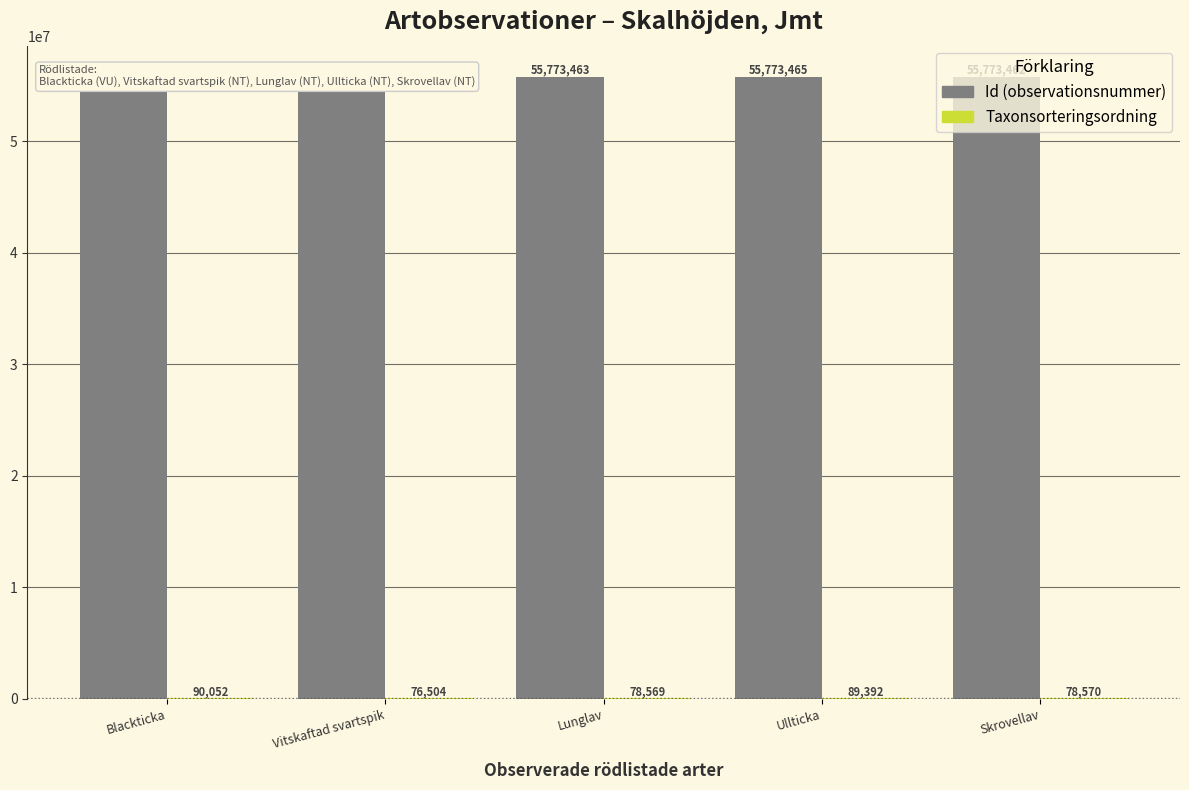

Which has a higher value, Ullticka or Vitskaftad svartspik?

Ullticka